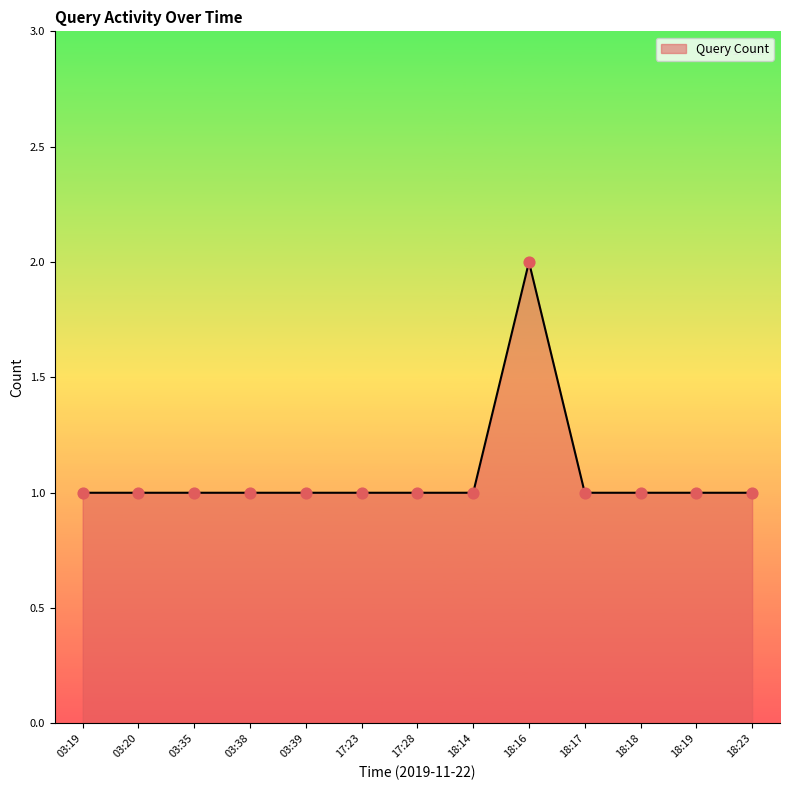

What is the ratio of the value at 03:19 to the value at 18:18?

1.0